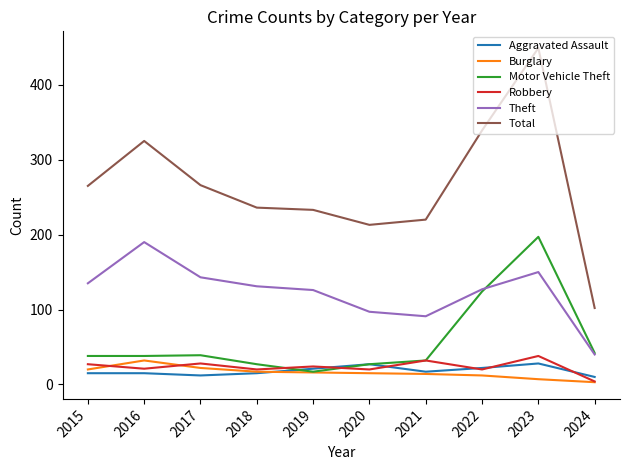

What is the difference between the highest and lowest values at 2016?

310